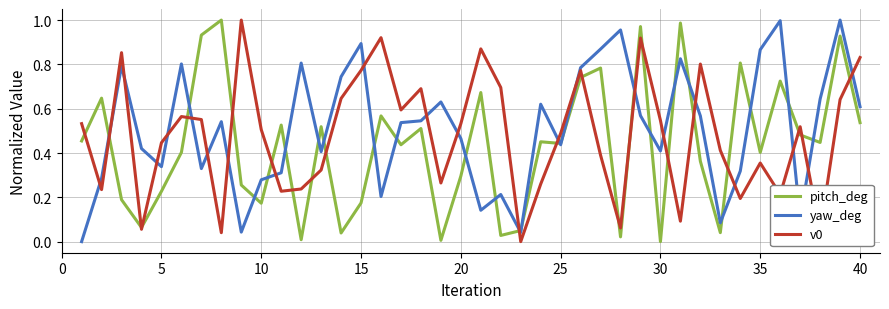

True or false: v0 and yaw_deg cross at least once.

True